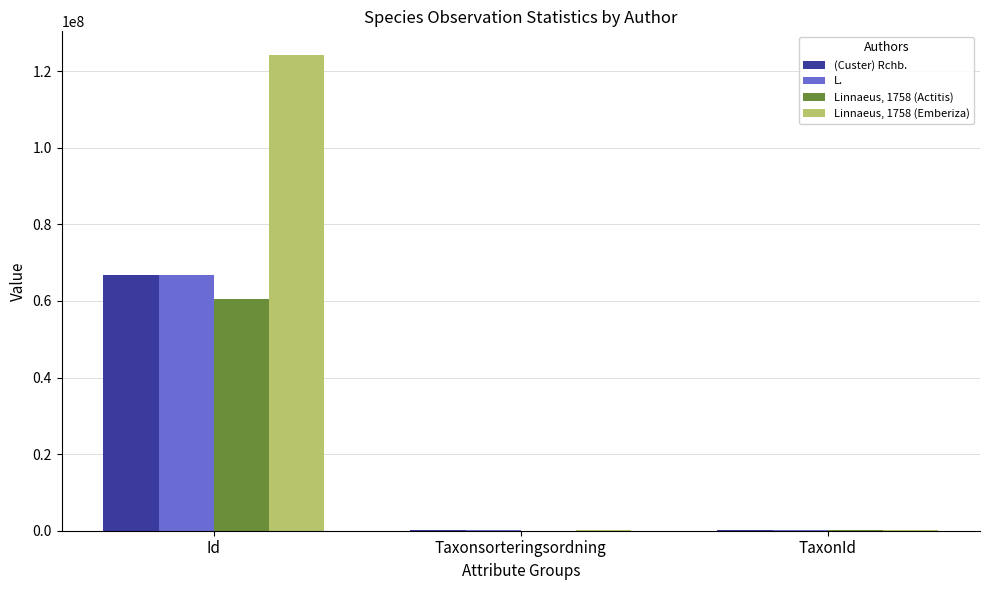

Where is L. nearest to the value 33399981?

TaxonId